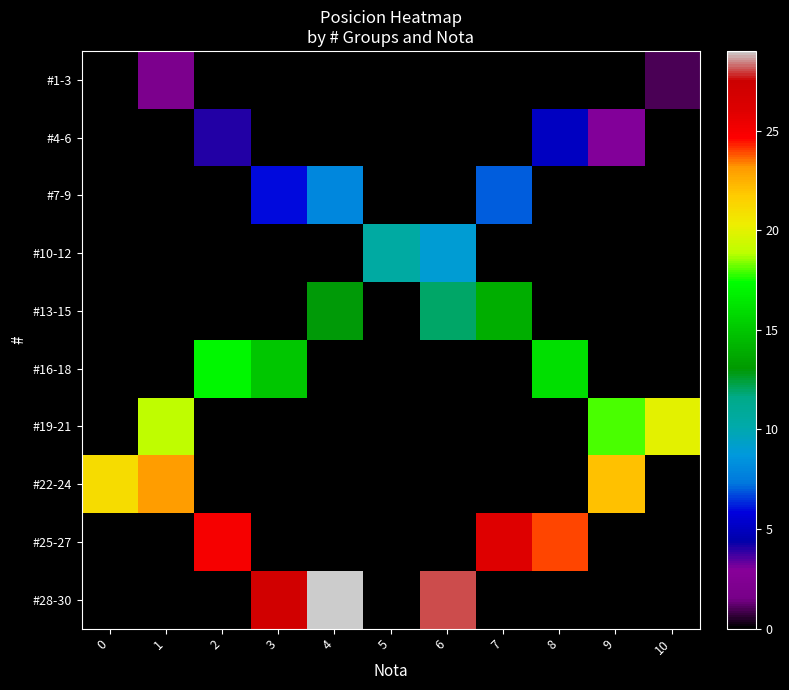

Rank the series by their maximum value, from lowest to highest.

row_0, row_1, row_2, row_3, row_4, row_5, row_6, row_7, row_8, row_9